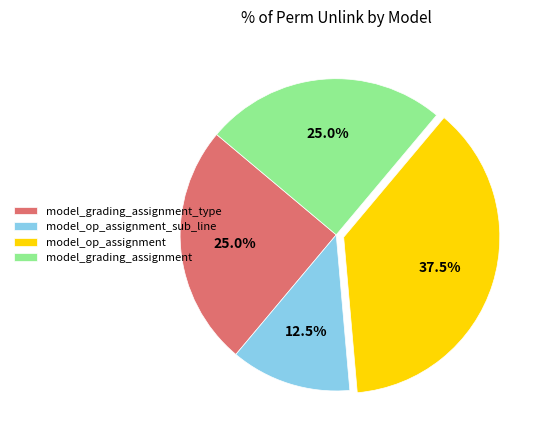

What portion of the pie excludes model_op_assignment?

62.5%